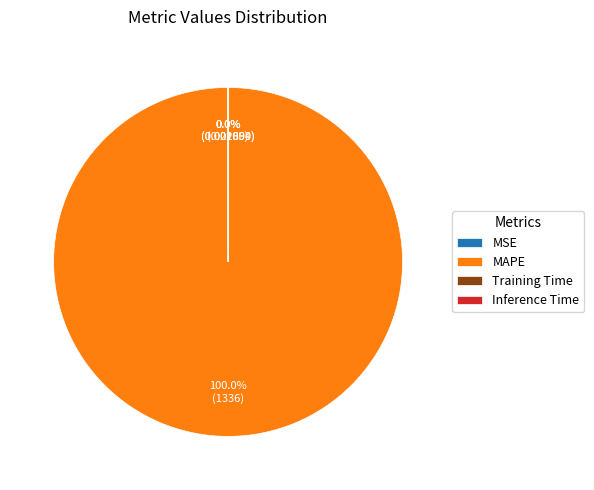

What is the largest slice in the pie chart?

MAPE